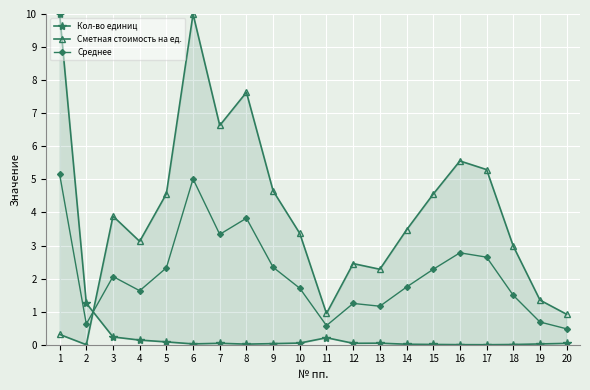

Reading left to right, what are all the values shown in this chart?

Кол-во единиц: 10.0	1.3	0.2	0.1	0.1	0.0	0.0	0.0	0.0	0.1	0.2	0.0	0.0	0.0	0.0	0.0	0.0	0.0	0.0	0.0
Сметная стоимость на ед.: 0.3	0.0	3.9	3.1	4.6	10.0	6.6	7.6	4.7	3.4	0.9	2.5	2.3	3.5	4.6	5.6	5.3	3.0	1.3	0.9
Среднее: 5.2	0.6	2.1	1.6	2.3	5.0	3.3	3.8	2.3	1.7	0.6	1.2	1.2	1.7	2.3	2.8	2.6	1.5	0.7	0.5